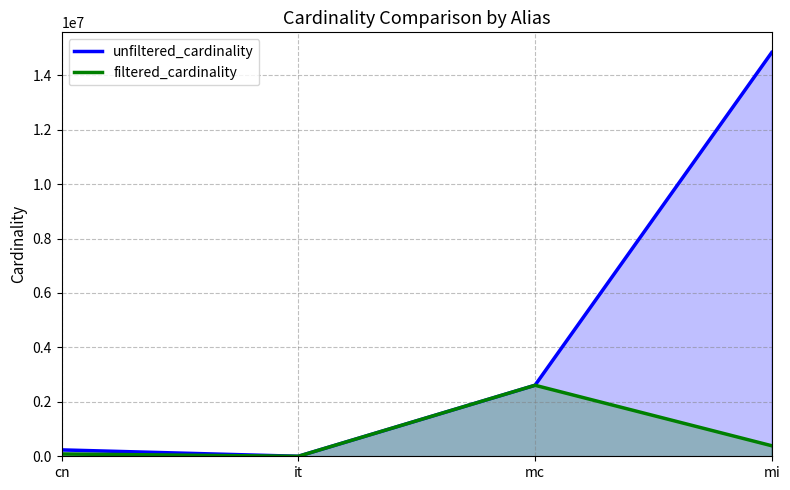

List the series in order of their peak value, lowest first.

filtered_cardinality, unfiltered_cardinality